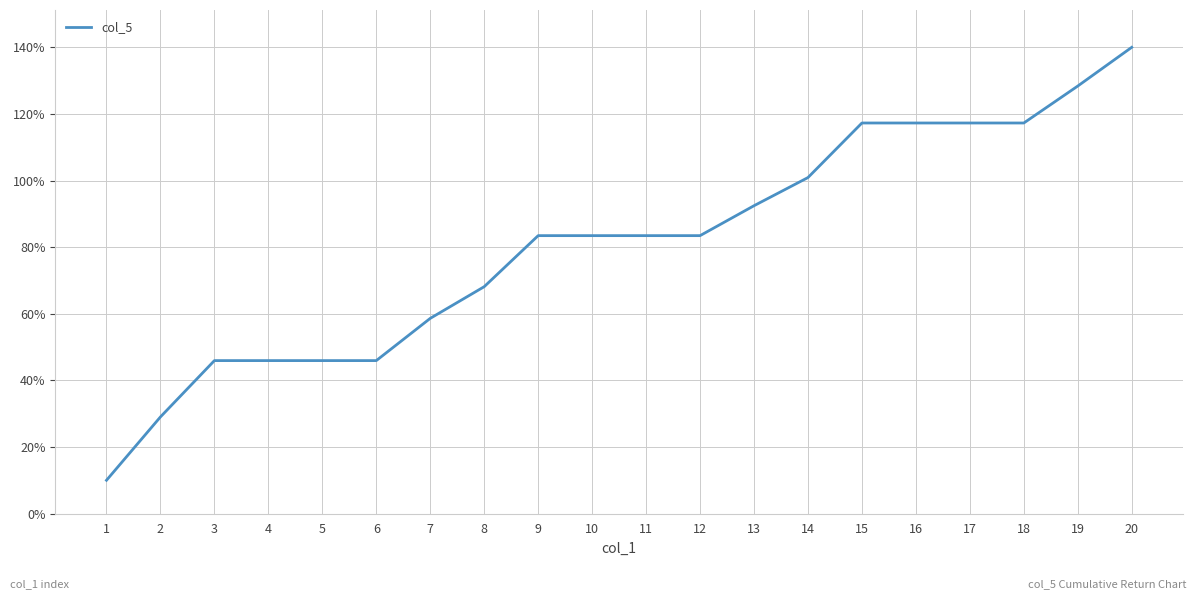

Is it true that the value at 7 is 58.6?

True